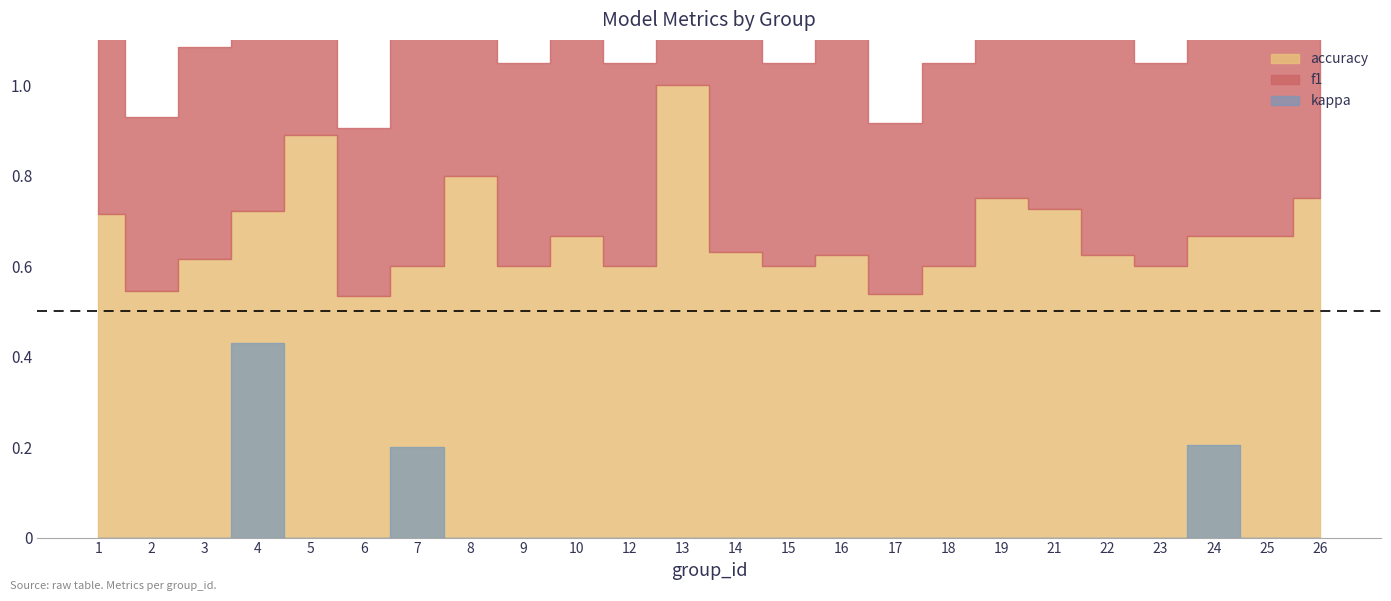

List the series in order of their peak value, lowest first.

kappa, f1, accuracy